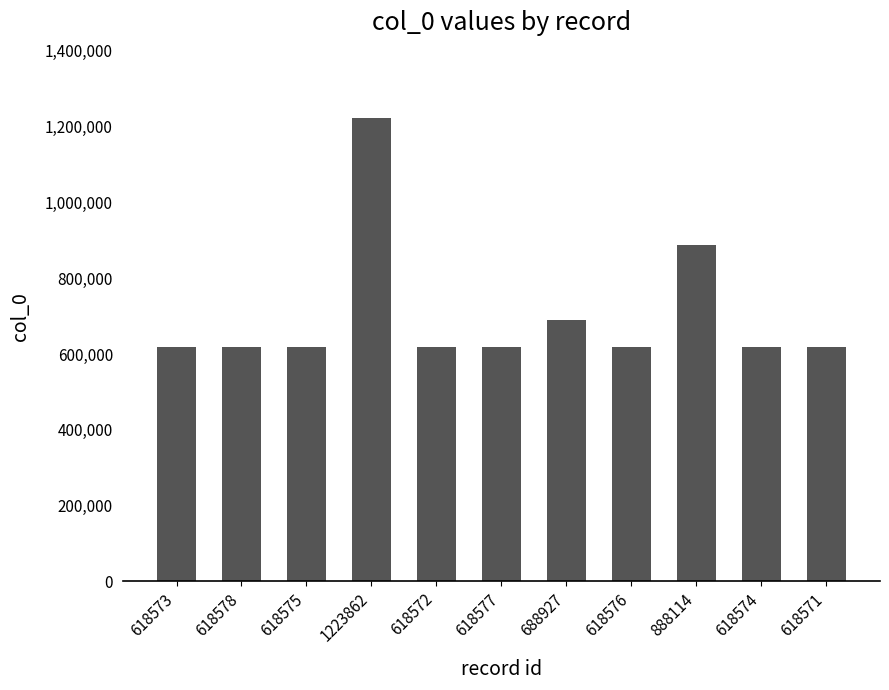

What value does the data have at 618573, to the nearest 100?

618600